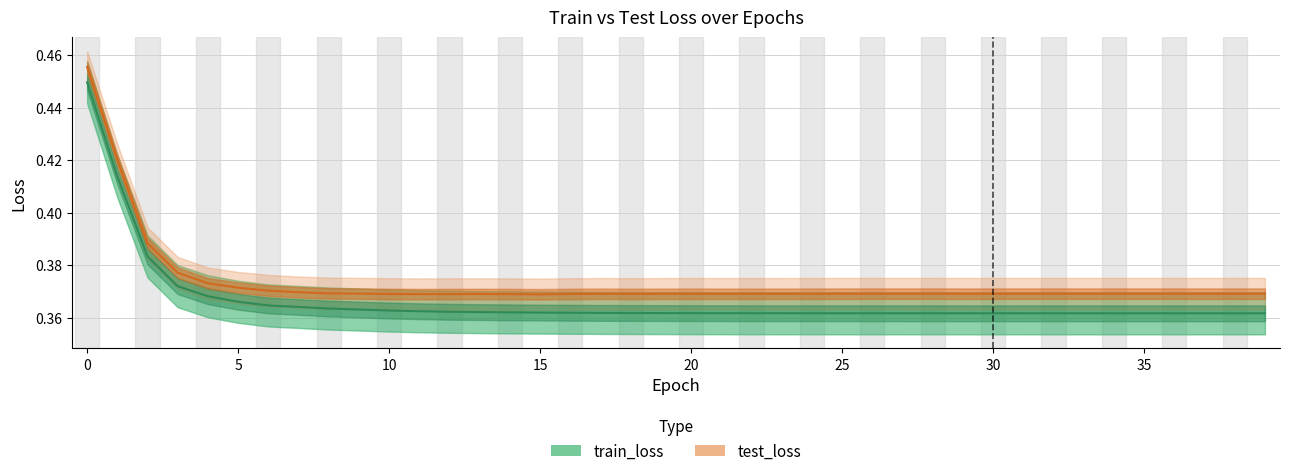

At how many categories does at least one series exceed 0?

40